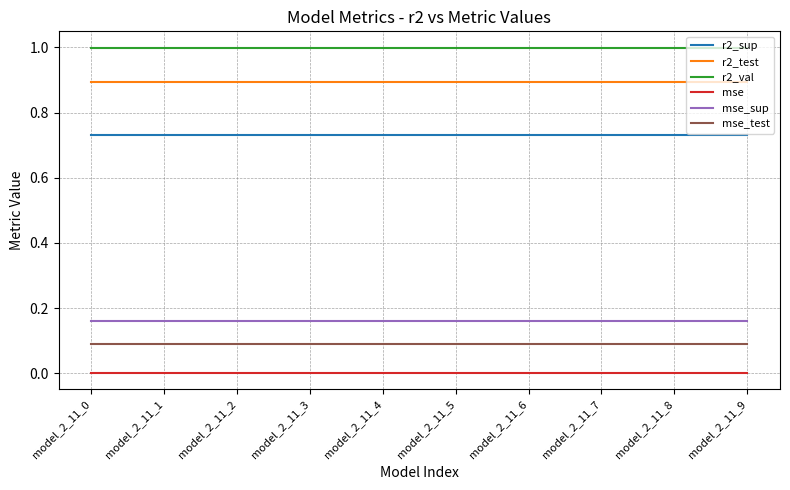

The mse series shows 0.0 at model_2_11_1. True or false?

True